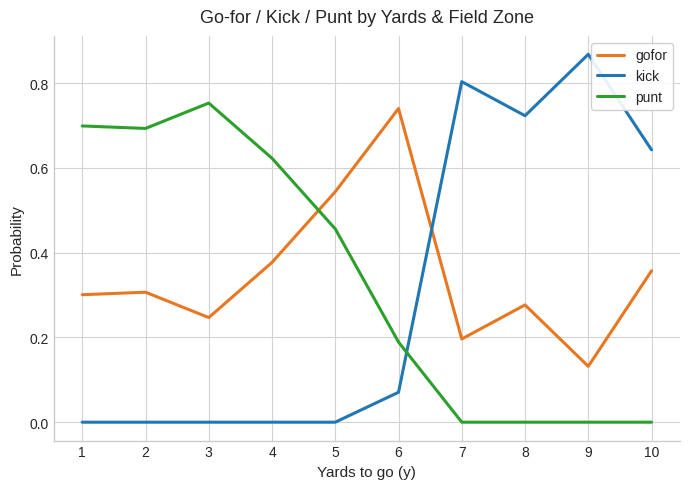

Rank the series by their average value, from highest to lowest.

gofor, punt, kick